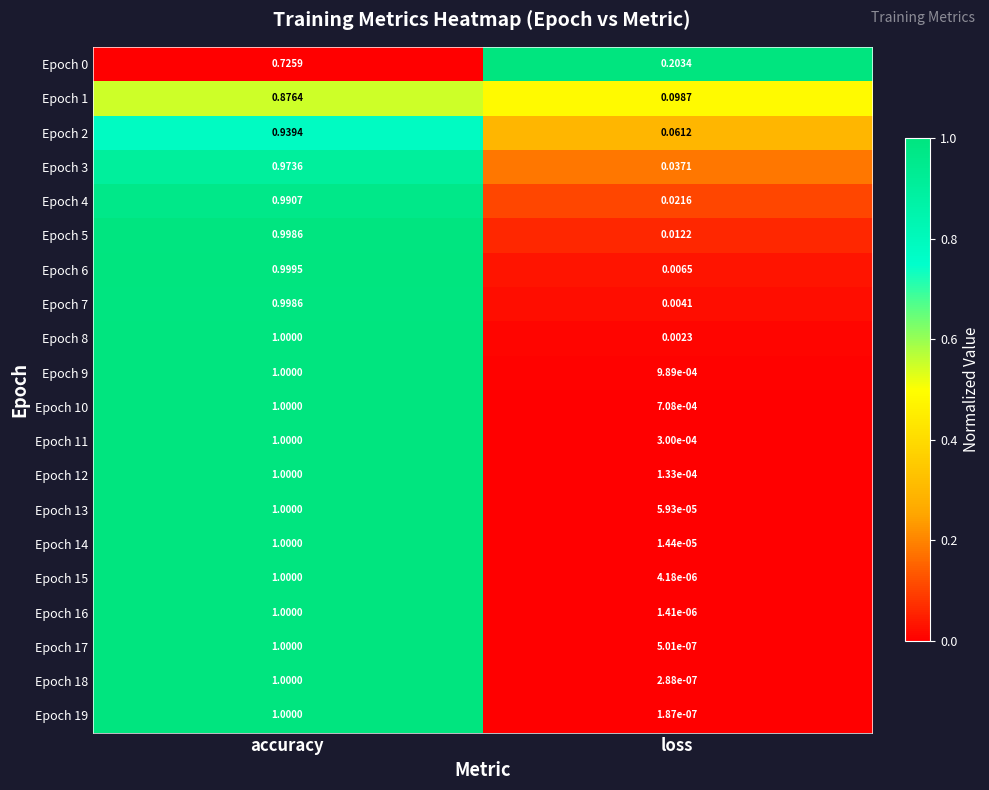

At which label does Epoch 18 reach its peak?

accuracy